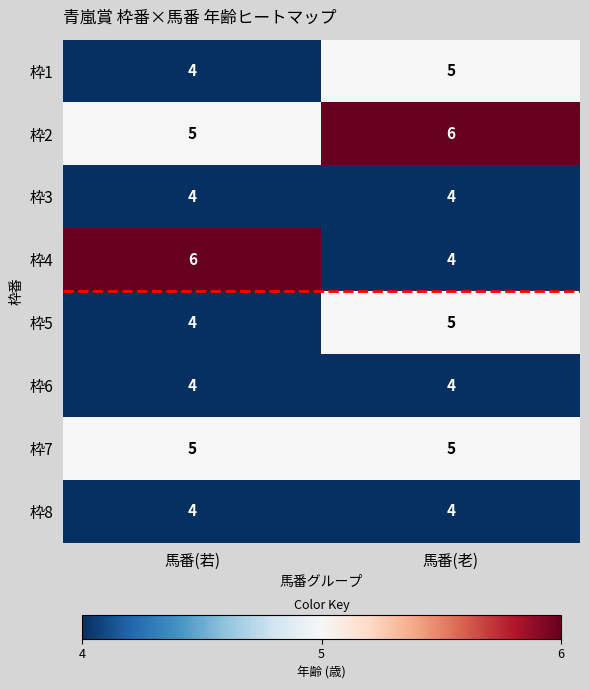

Reading left to right, transcribe all the data shown in this chart.

枠1: 4	5
枠2: 5	6
枠3: 4	4
枠4: 6	4
枠5: 4	5
枠6: 4	4
枠7: 5	5
枠8: 4	4